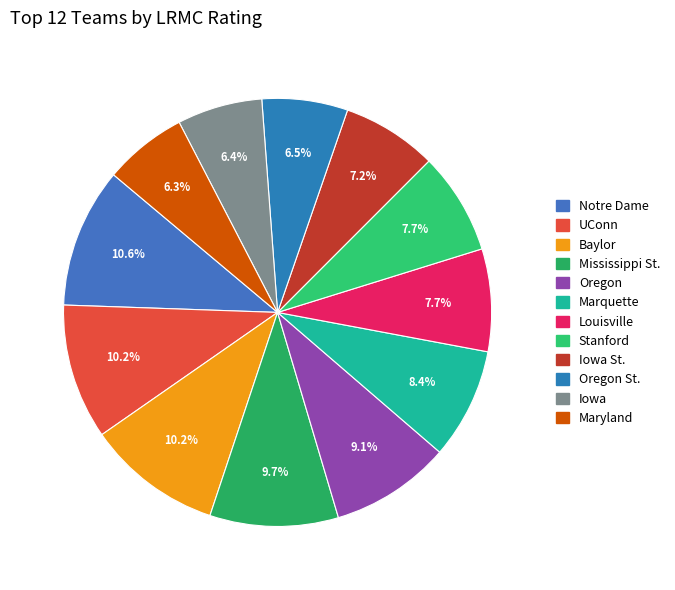

What is the smallest slice in the pie chart?

Maryland